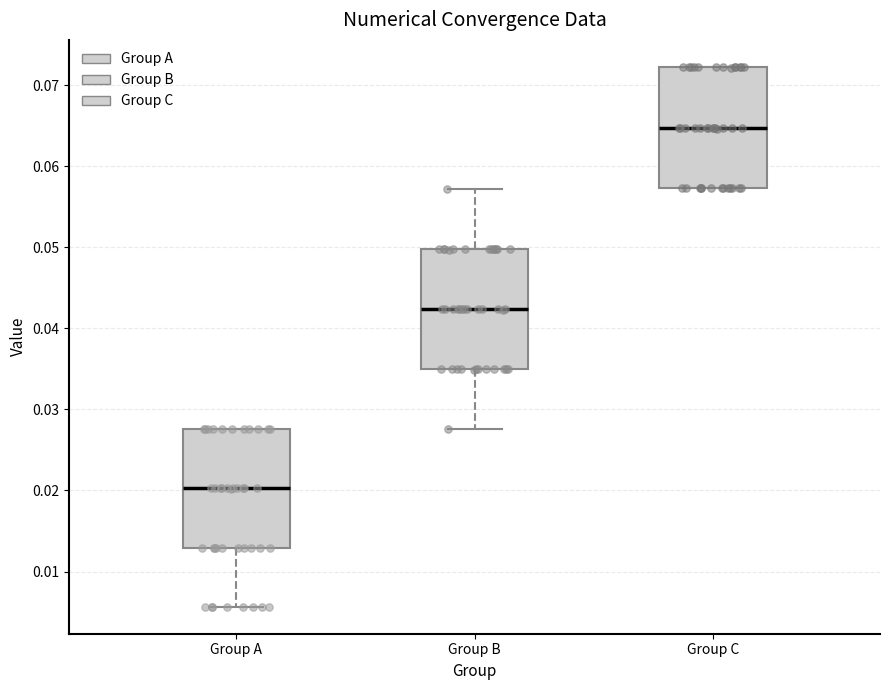

Reading left to right, read every box against the y-axis: the position of its median line, the range the box covers, and the ends of its whiskers. The values are not printed on the chart, so give them approximately, as read against the axis.

Group A: median 0.020, box 0.013 to 0.028, whiskers 0.006 to 0.028
Group B: median 0.042, box 0.035 to 0.050, whiskers 0.028 to 0.057
Group C: median 0.065, box 0.057 to 0.072, whiskers 0.057 to 0.072